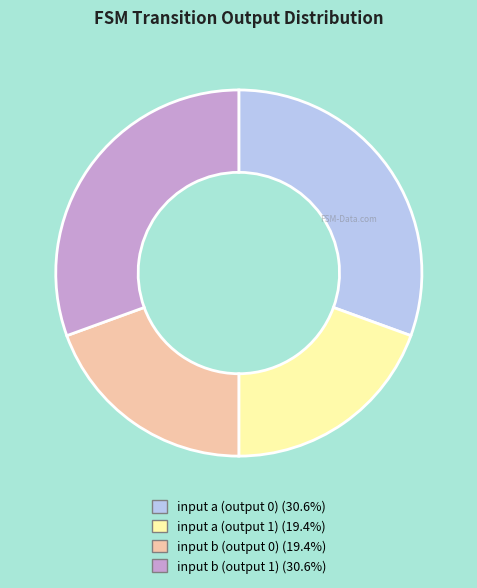

True or false: input b (output 0) accounts for 33% of the total.

False